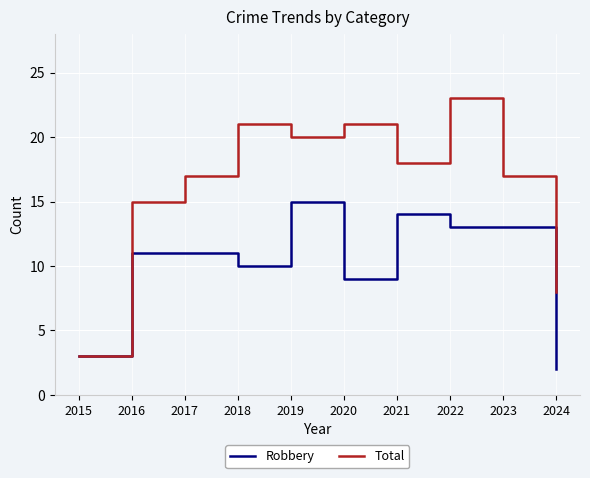

At how many categories does at least one series exceed 5?

9